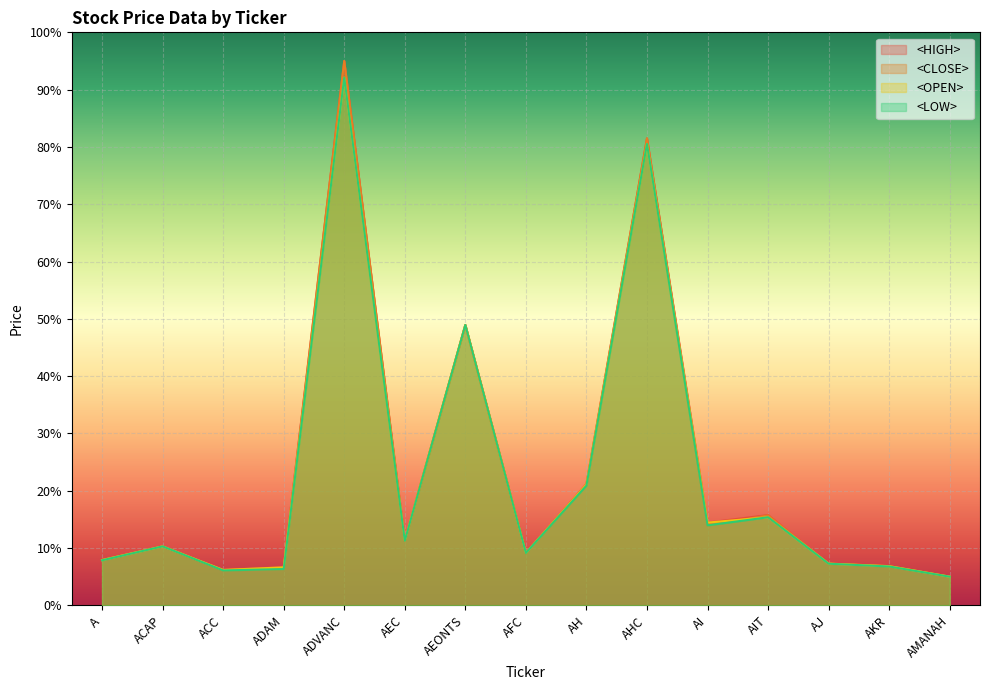

At AMANAH, list the series in order from largest to smallest.

<HIGH>, <CLOSE>, <OPEN>, <LOW>